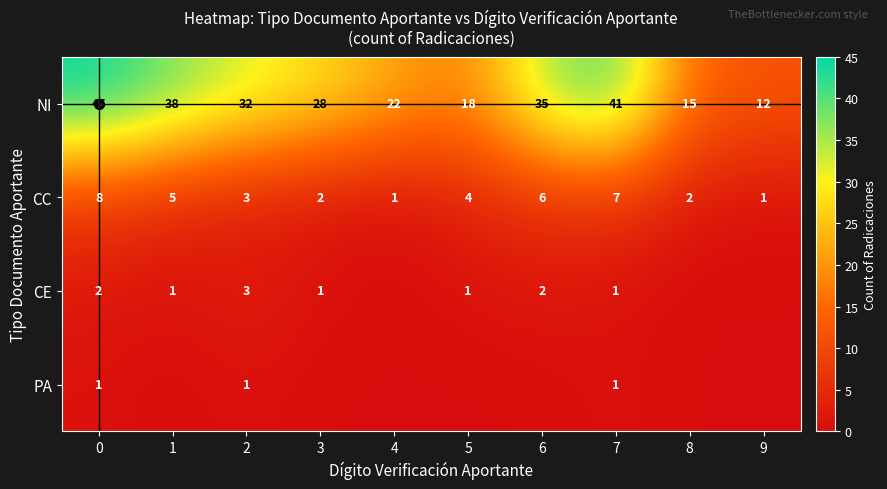

What is the sum of the CE values at 6 and 1?

3